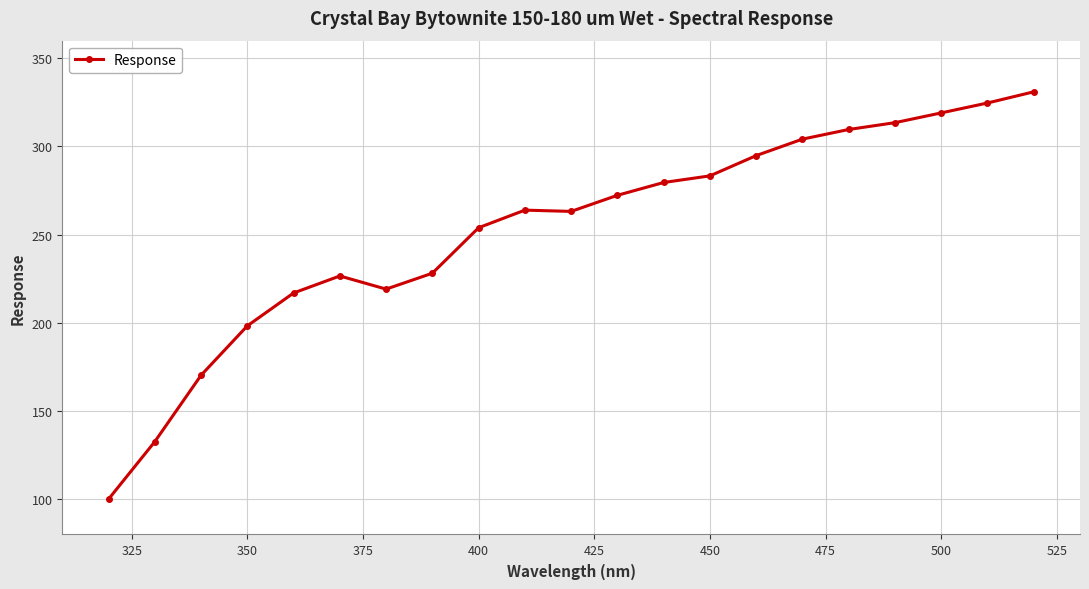

What is the value of the 4th point from the left?

198.3